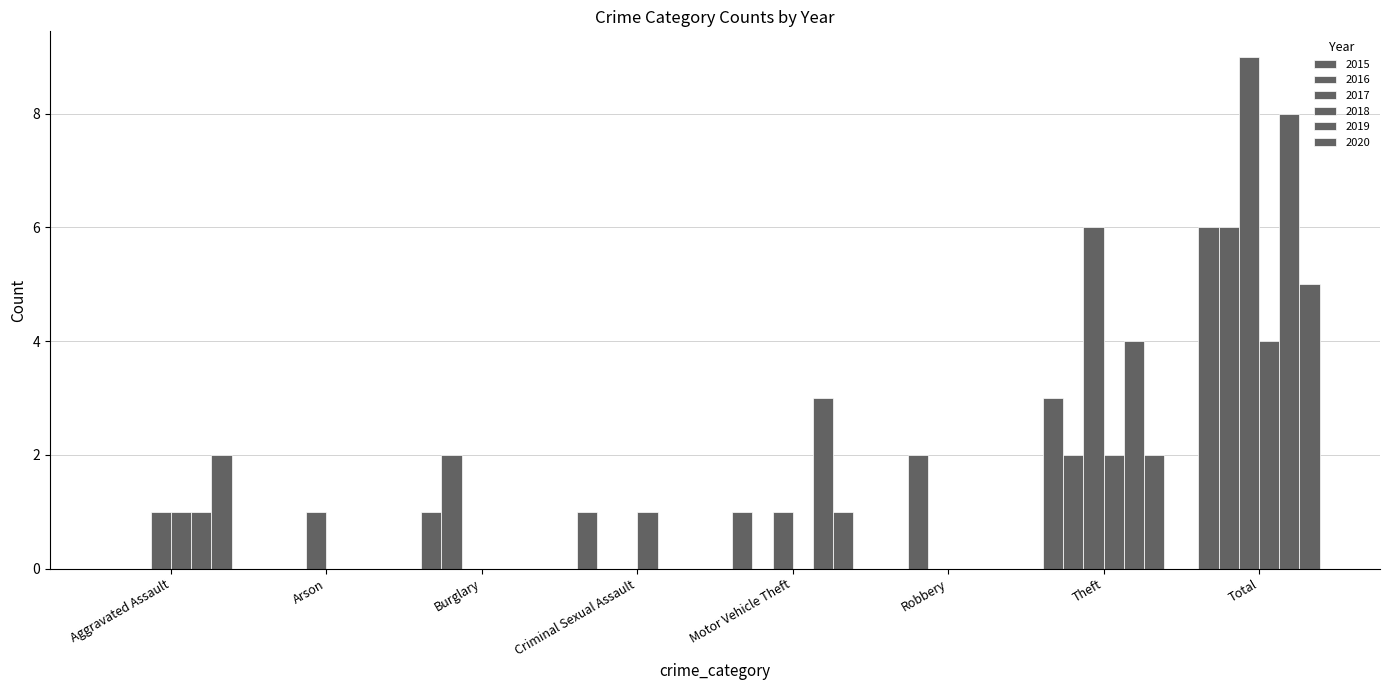

True or false: 2018 has a value of 1 at Criminal Sexual Assault.

True